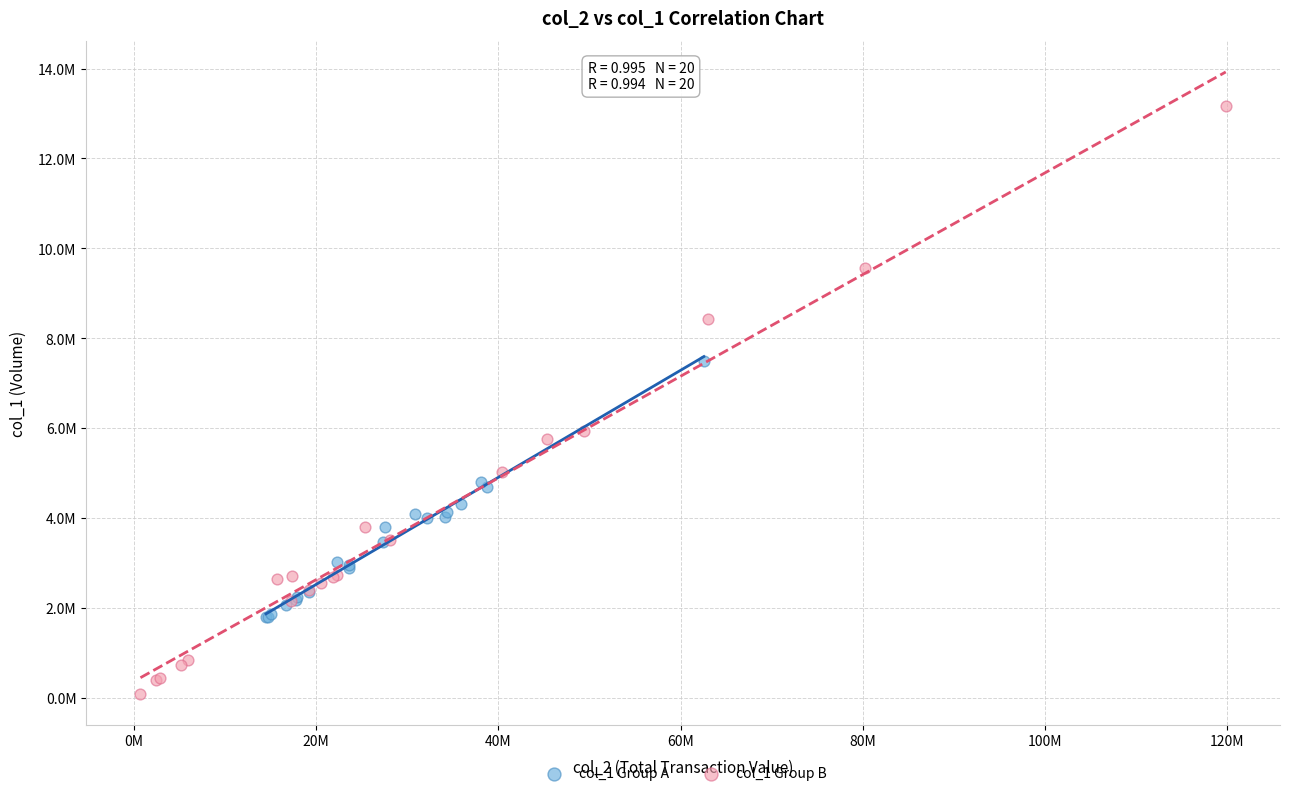

Which series reaches the minimum Y coordinate?

col_1 Group B